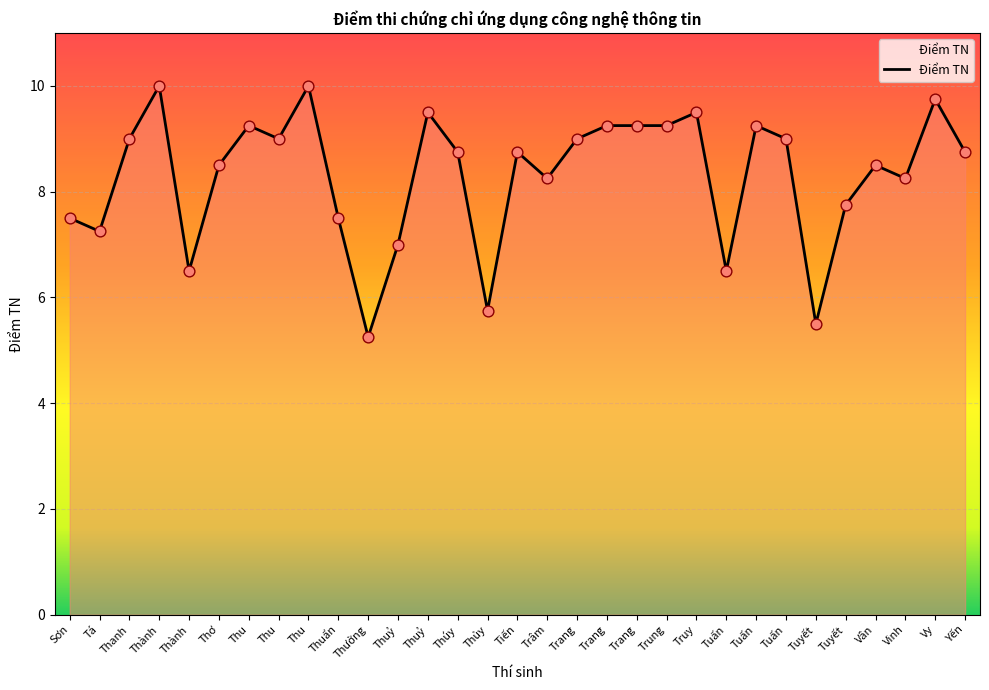

What is the change in value from Thu to Vinh?

-1.8